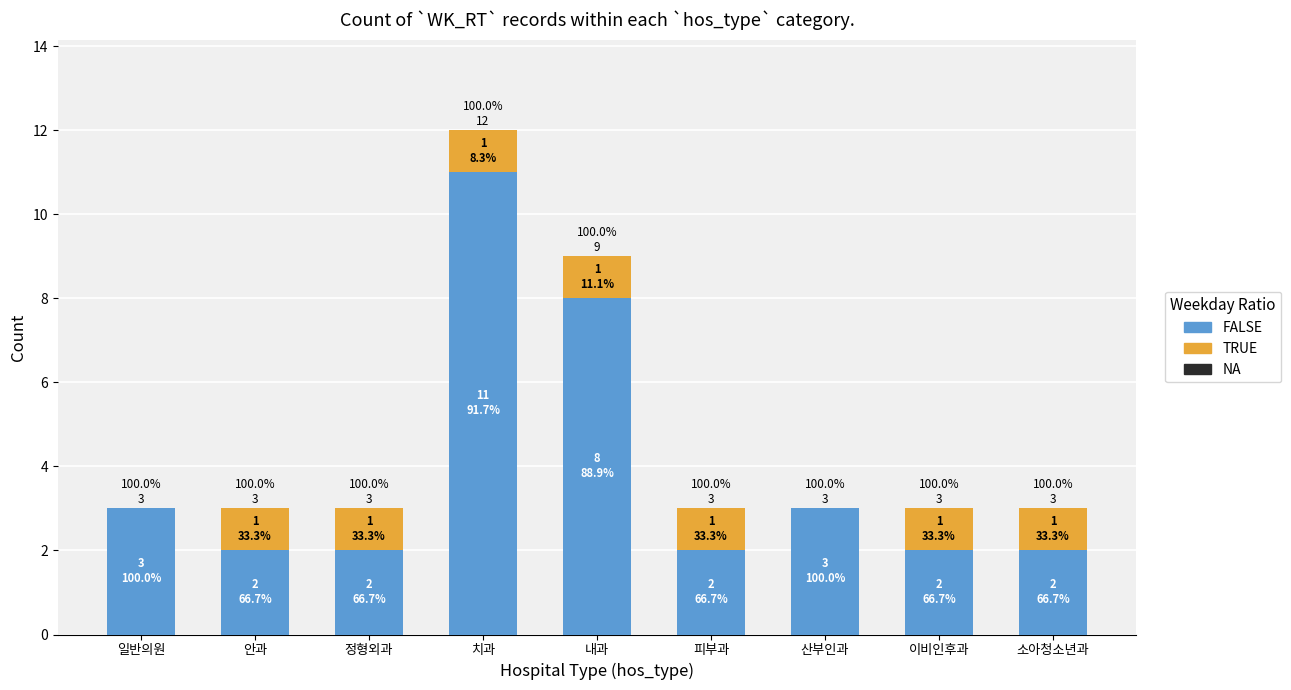

Rank the series at 피부과 from lowest to highest value.

NA, TRUE, FALSE